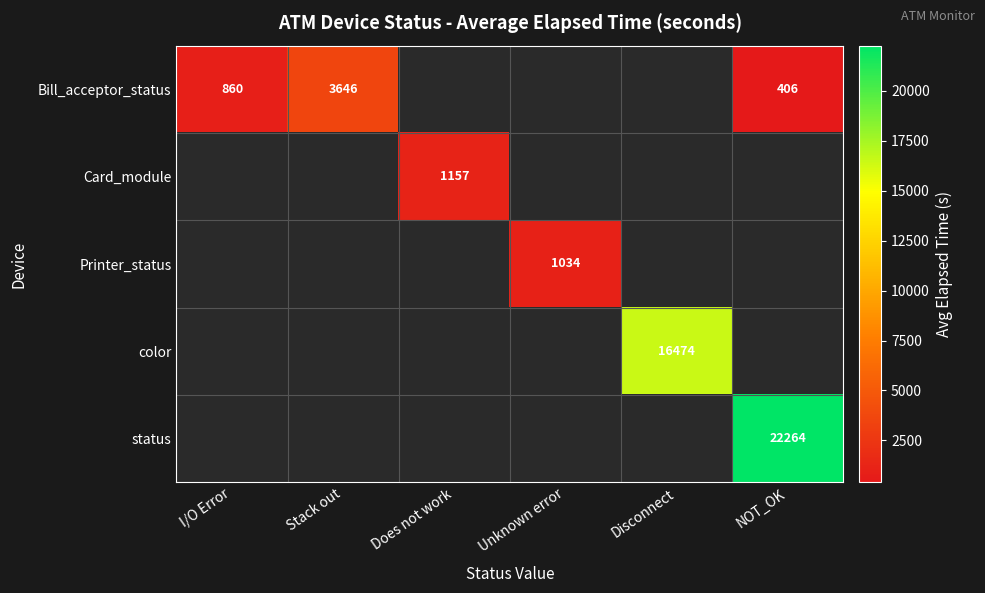

True or false: status has a value of 7985 at NOT_OK.

False